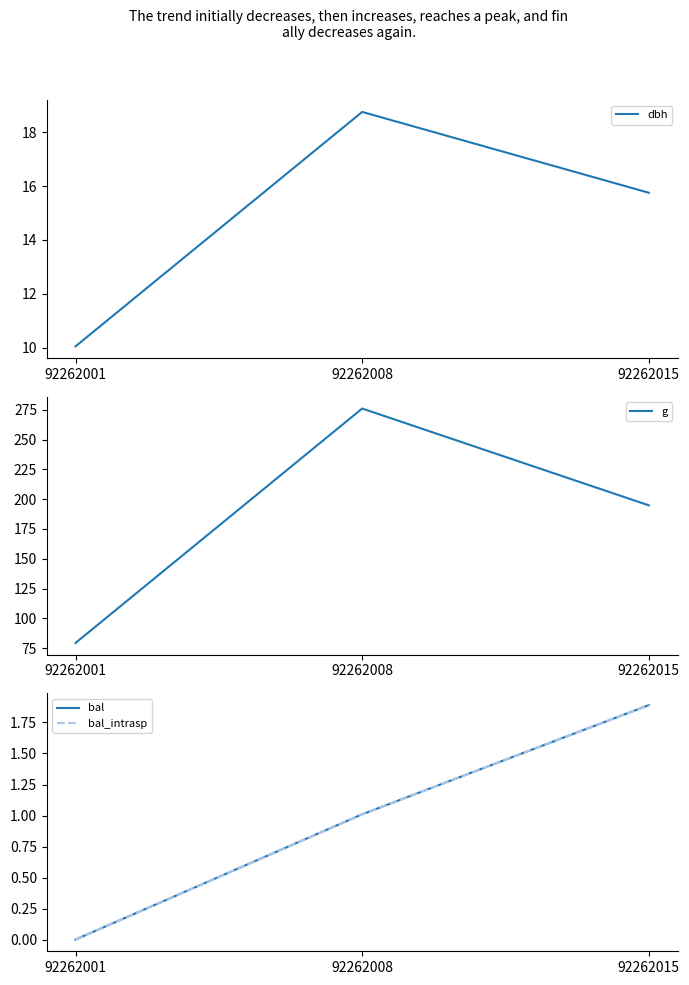

Reading left to right, transcribe all the data shown in this chart.

dbh: 92262001=10.1	92262008=18.8	92262015=15.8
g: 92262001=79.3	92262008=276.1	92262015=194.8
bal: 92262001=0.0	92262008=1.0	92262015=1.9
bal_intrasp: 92262001=0.0	92262008=1.0	92262015=1.9